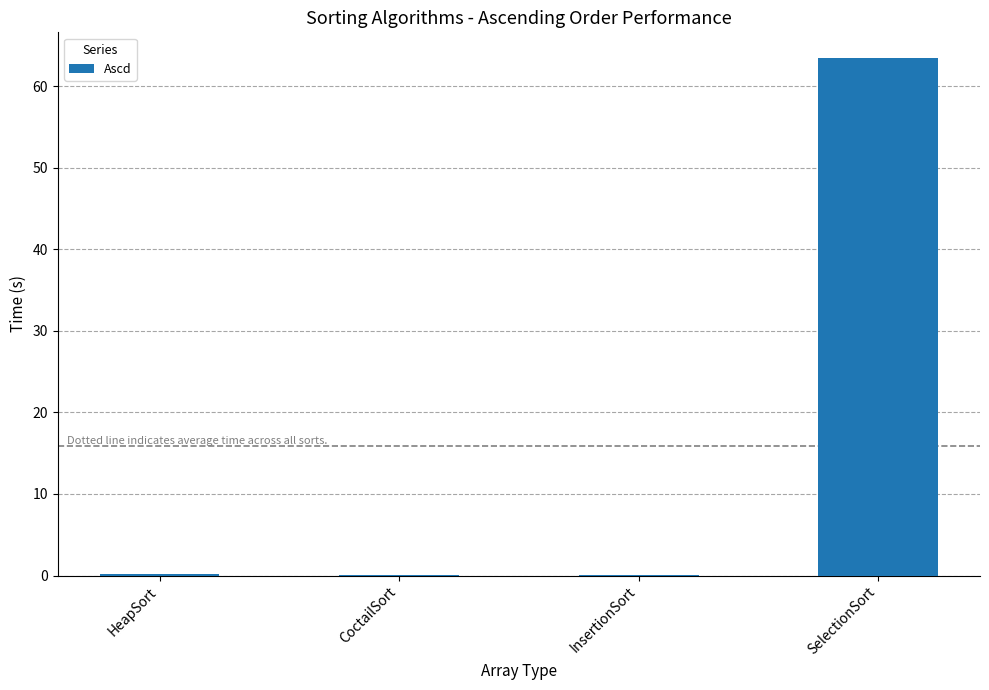

What is the greatest value displayed?

63.5